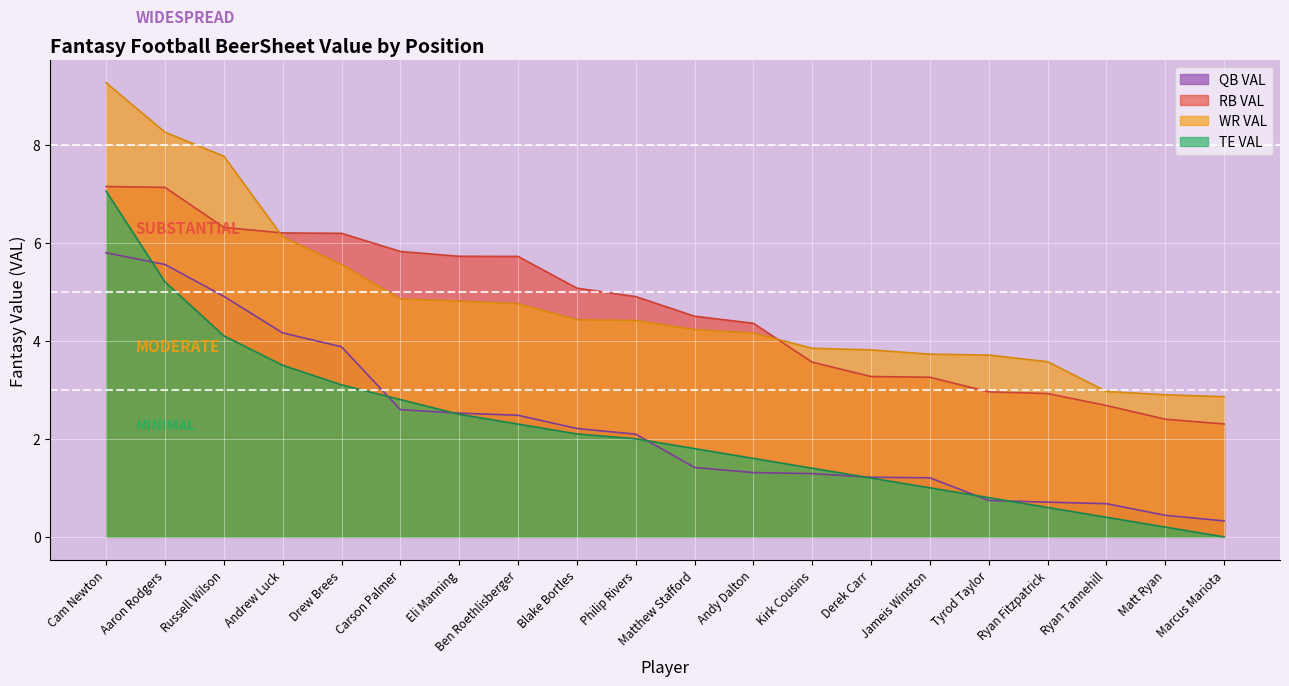

How many series are shown in this chart?

4